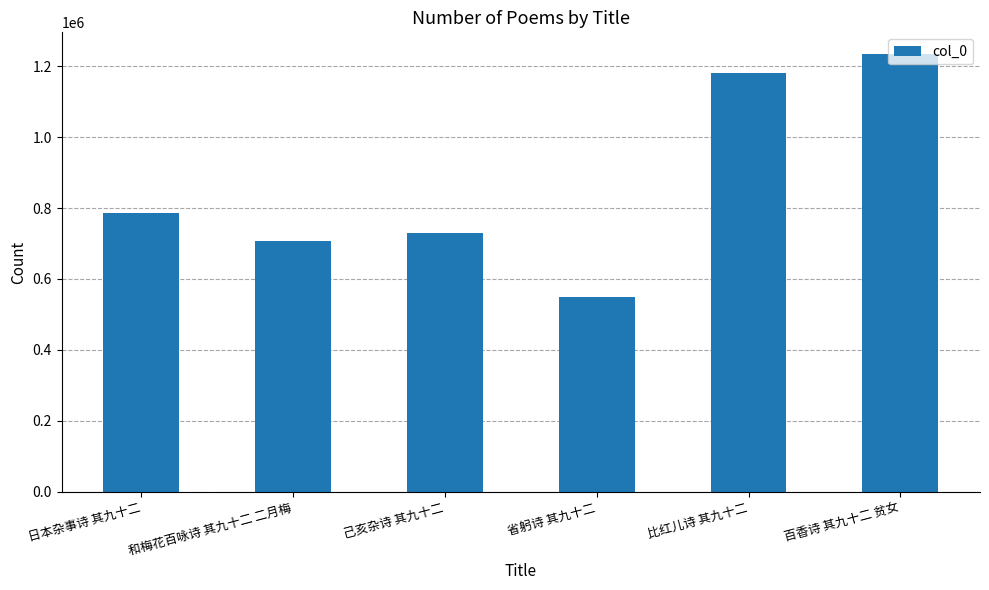

What is the difference between the values at 省躬诗 其九十二 and 己亥杂诗 其九十二?

179846